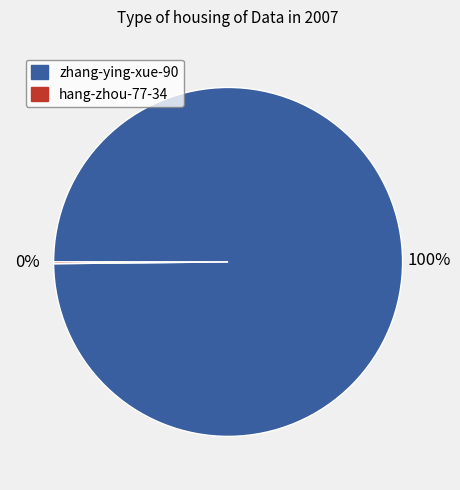

Does any single category account for the majority?

Yes